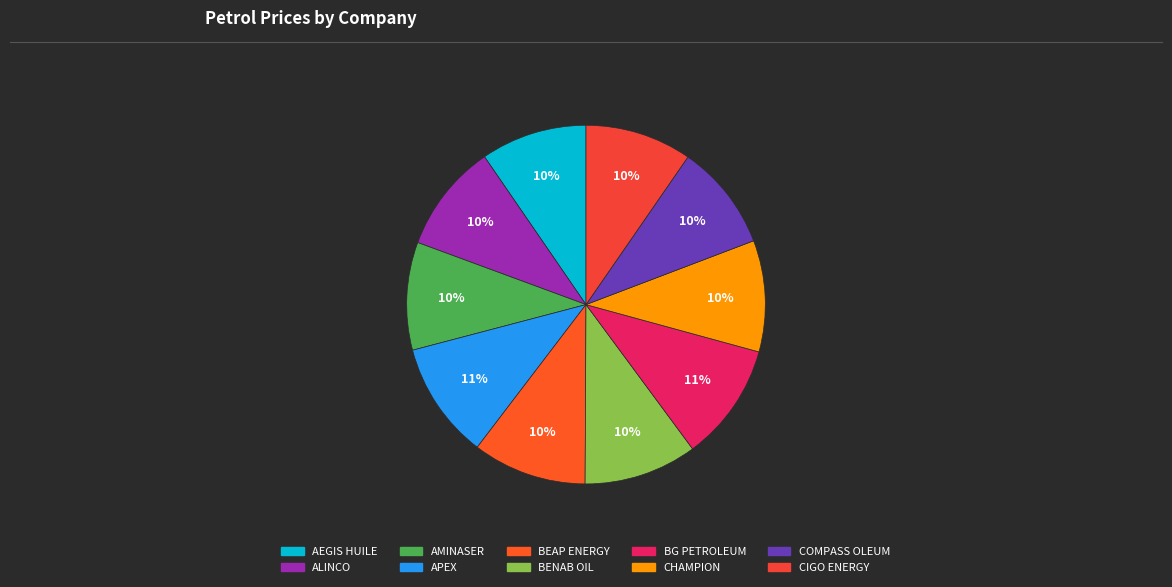

How many segments does this pie chart have?

10